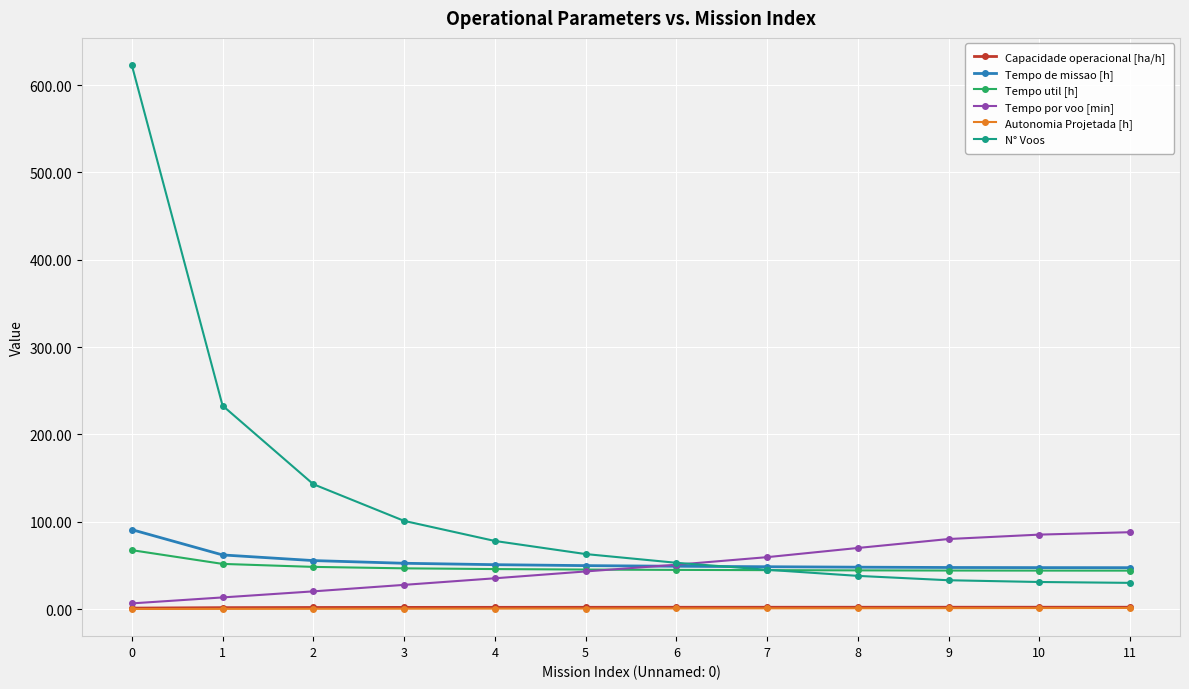

Which series has the largest range (max minus min)?

N° Voos